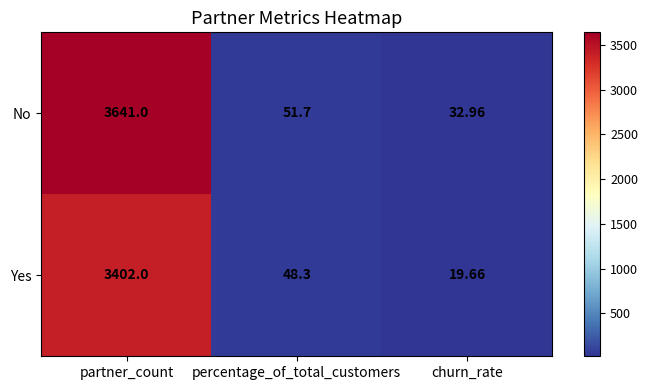

Where does the No series first go above 51?

partner_count